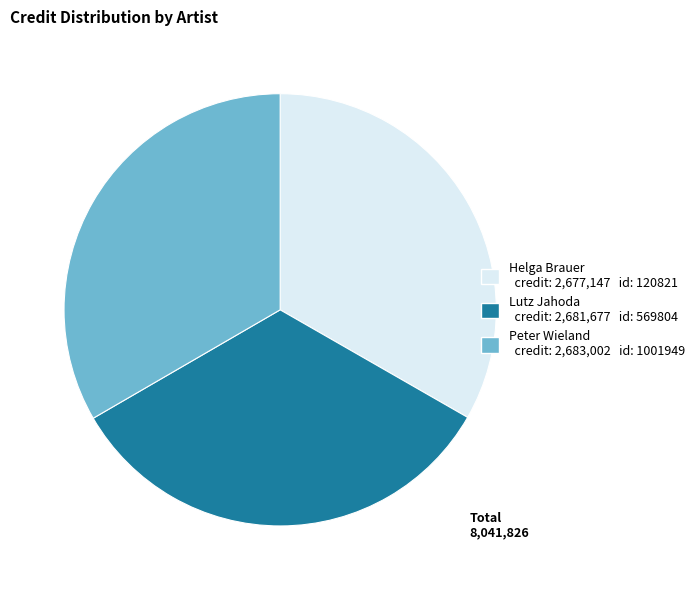

Combined, do Lutz Jahoda and Helga Brauer account for over 50%?

Yes